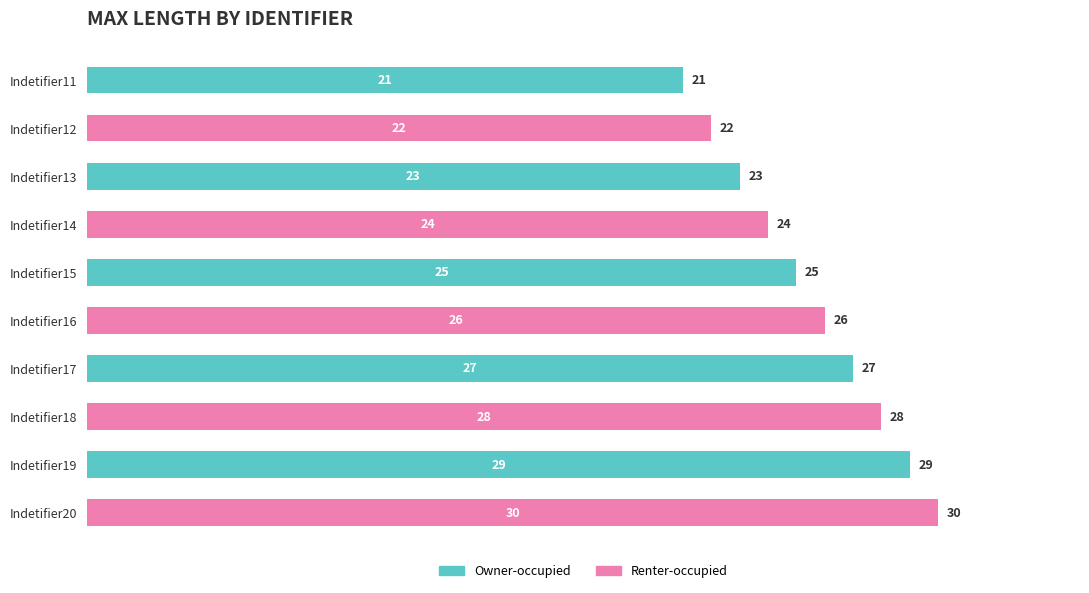

Reading bottom to top, extract all data points from this chart.

Indetifier20=30	Indetifier19=29	Indetifier18=28	Indetifier17=27	Indetifier16=26	Indetifier15=25	Indetifier14=24	Indetifier13=23	Indetifier12=22	Indetifier11=21